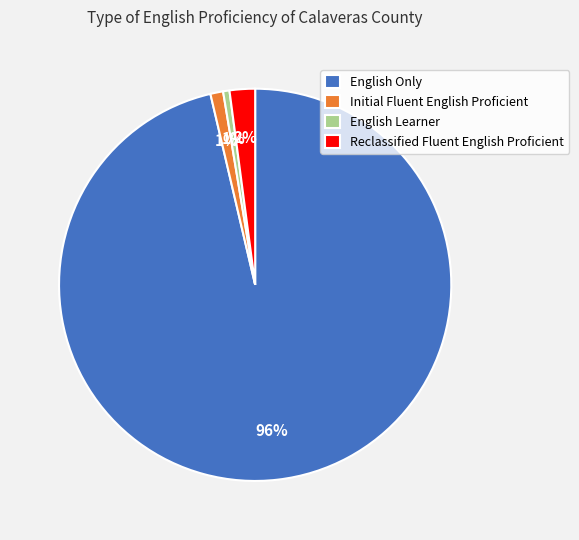

Which has a higher value, Initial Fluent English Proficient or English Only?

English Only